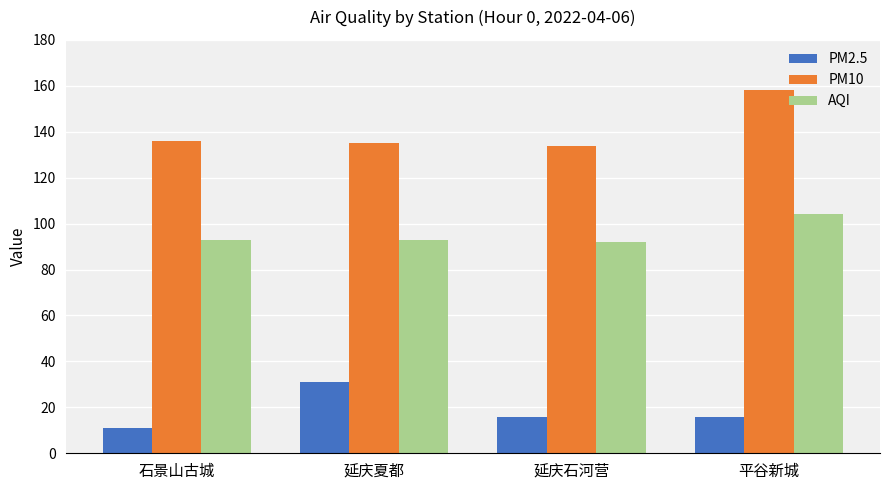

How many categories are shown in the chart?

4